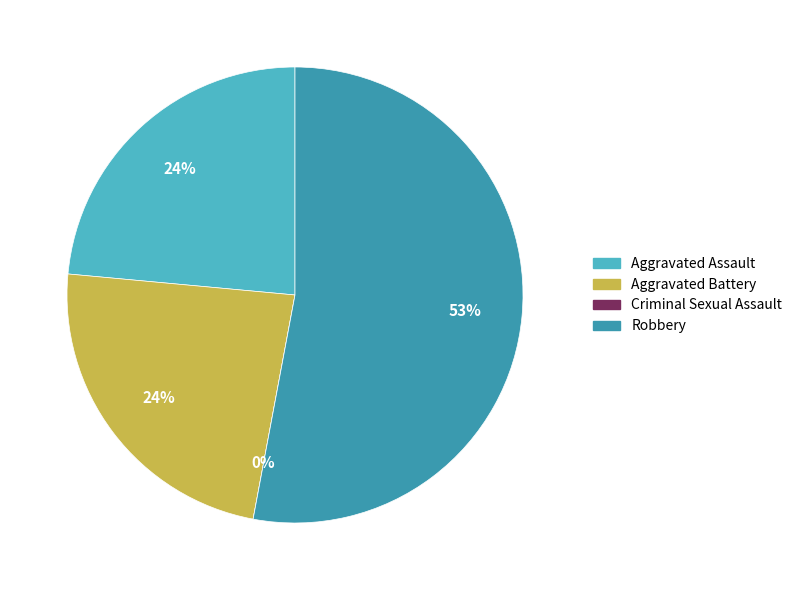

What is the change in value from Aggravated Battery to Criminal Sexual Assault?

-4